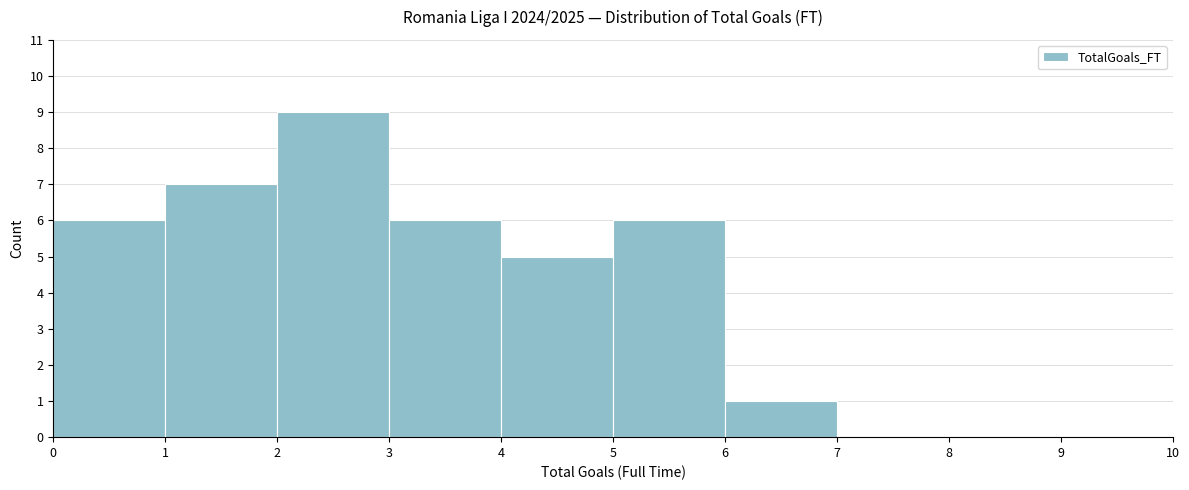

What is the height of the bar covering 5 to 6 on the x-axis? The values are not printed on the chart, so give them approximately, as read against the axis.

6